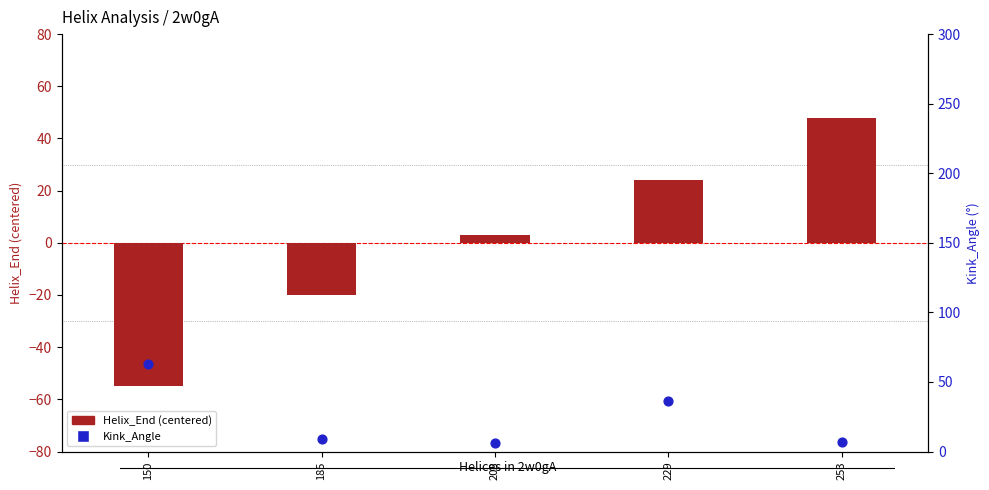

At how many categories does at least one series exceed -50?

5